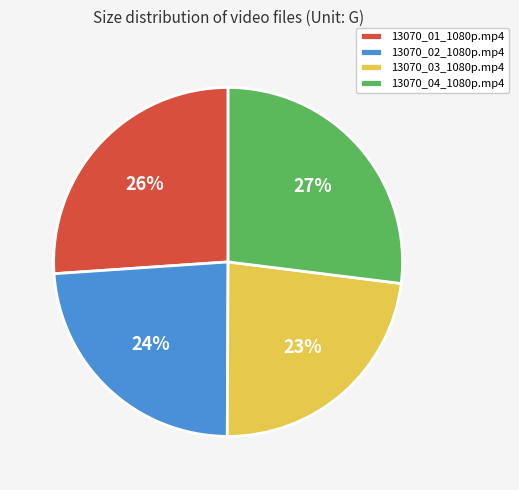

What is the largest slice in the pie chart?

13070_04_1080p.mp4